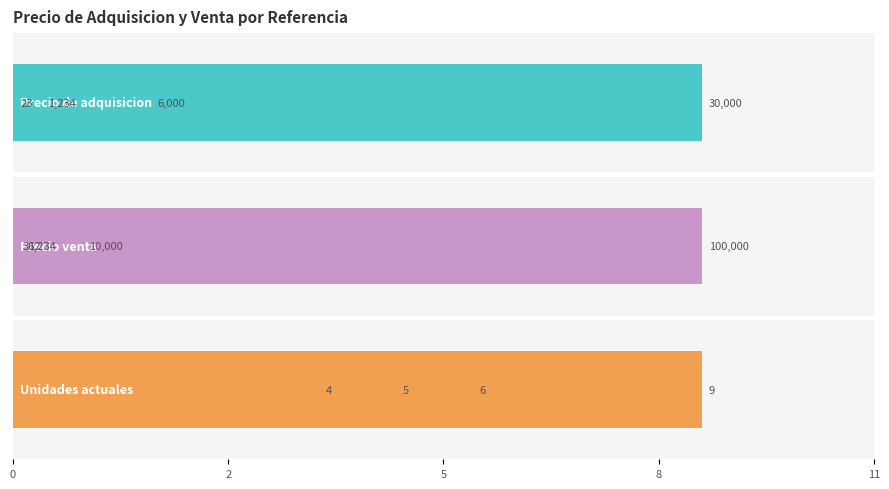

Is it true that Precio de adquisicion equals 2701 at 0?

False